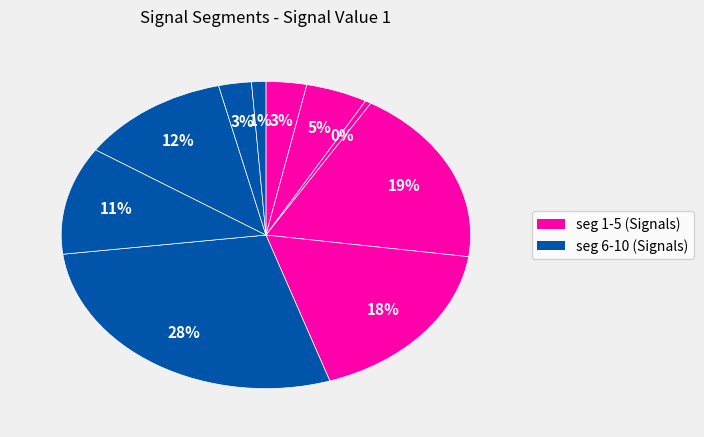

How many slices are in this pie chart?

10